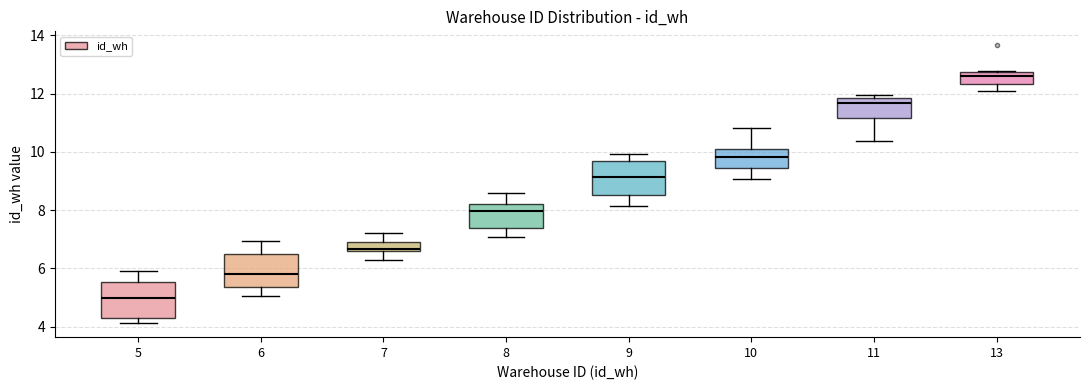

Reading left to right, read every box against the y-axis: the position of its median line, the range the box covers, and the ends of its whiskers. The values are not printed on the chart, so give them approximately, as read against the axis.

5: median 5.0, box 4.4 to 5.6, whiskers 4.2 to 6.0
6: median 5.8, box 5.4 to 6.4, whiskers 5.0 to 7.0
7: median 6.6 (just above the box's lower edge), box 6.6 to 7.0, whiskers 6.2 to 7.2
8: median 8.0, box 7.4 to 8.2, whiskers 7.0 to 8.6
9: median 9.2, box 8.6 to 9.6, whiskers 8.2 to 10.0
10: median 9.8, box 9.4 to 10.2, whiskers 9.0 to 10.8
11: median 11.6, box 11.2 to 11.8, whiskers 10.4 to 12.0
13: median 12.6, box 12.4 to 12.8, whiskers 12.0 to 12.8